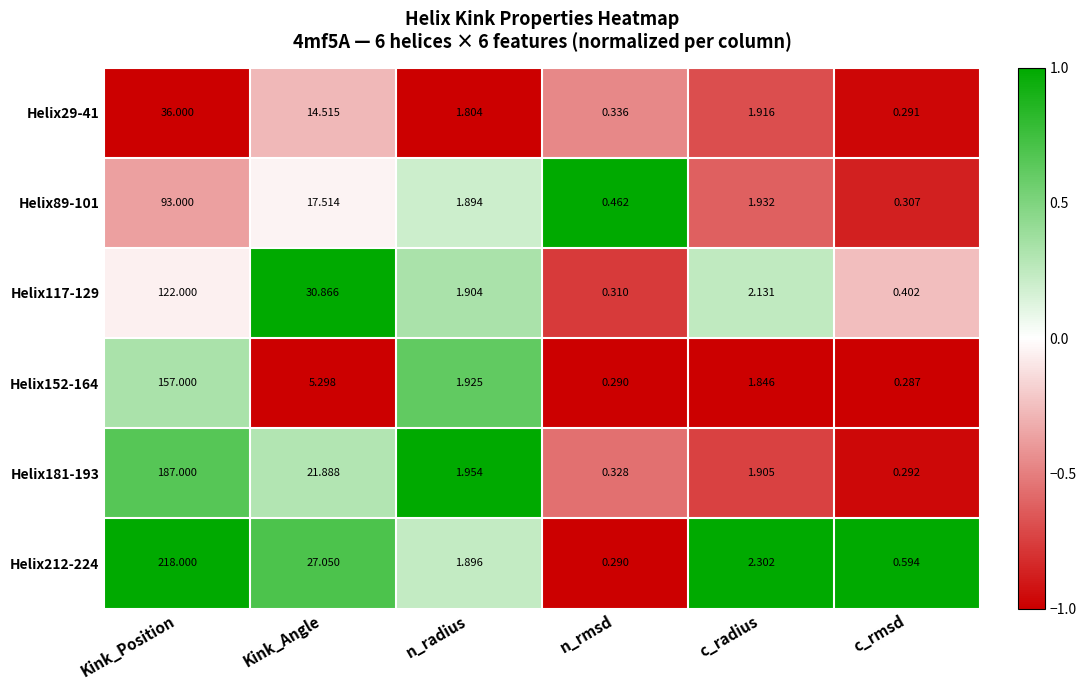

Is the value of Helix152-164 at c_radius greater than the value of Helix181-193 at Kink_Position?

No